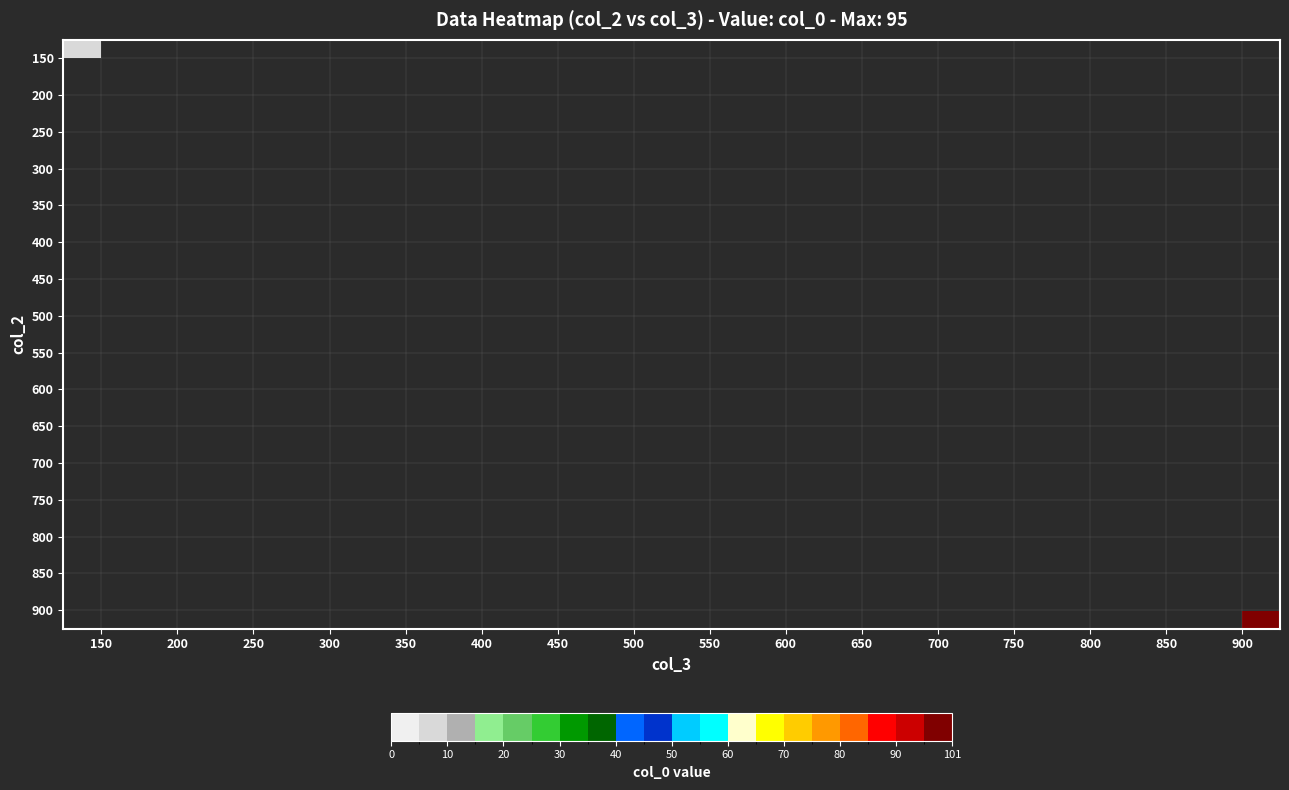

Rank the series by their maximum value, from highest to lowest.

150, 200, 250, 300, 350, 400, 450, 500, 550, 600, 650, 700, 750, 800, 850, 900